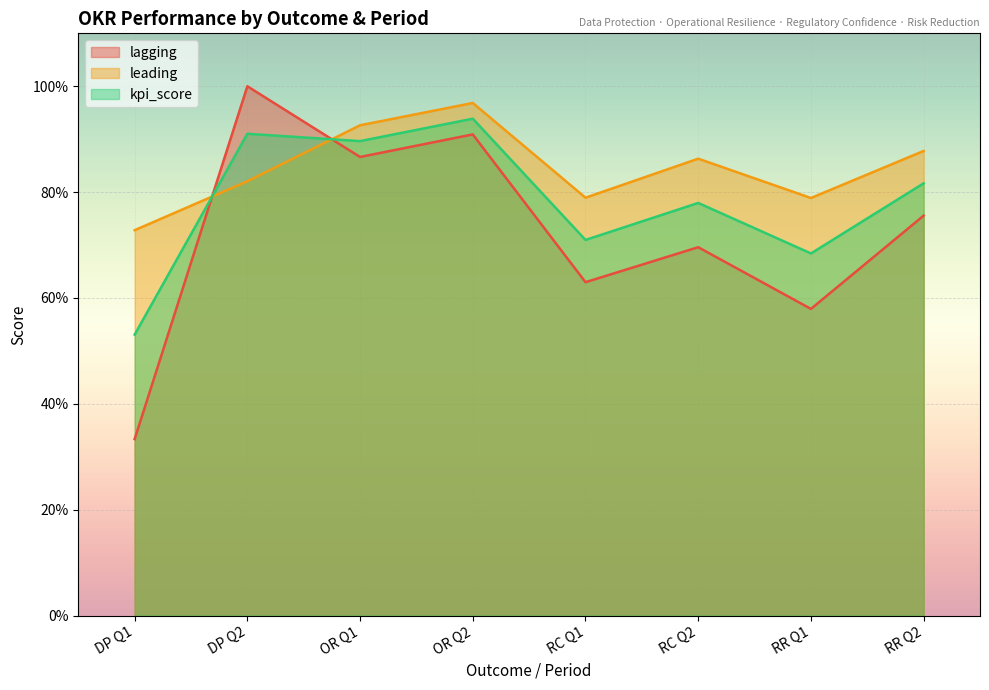

True or false: leading has more than 2 interior local peaks.

False